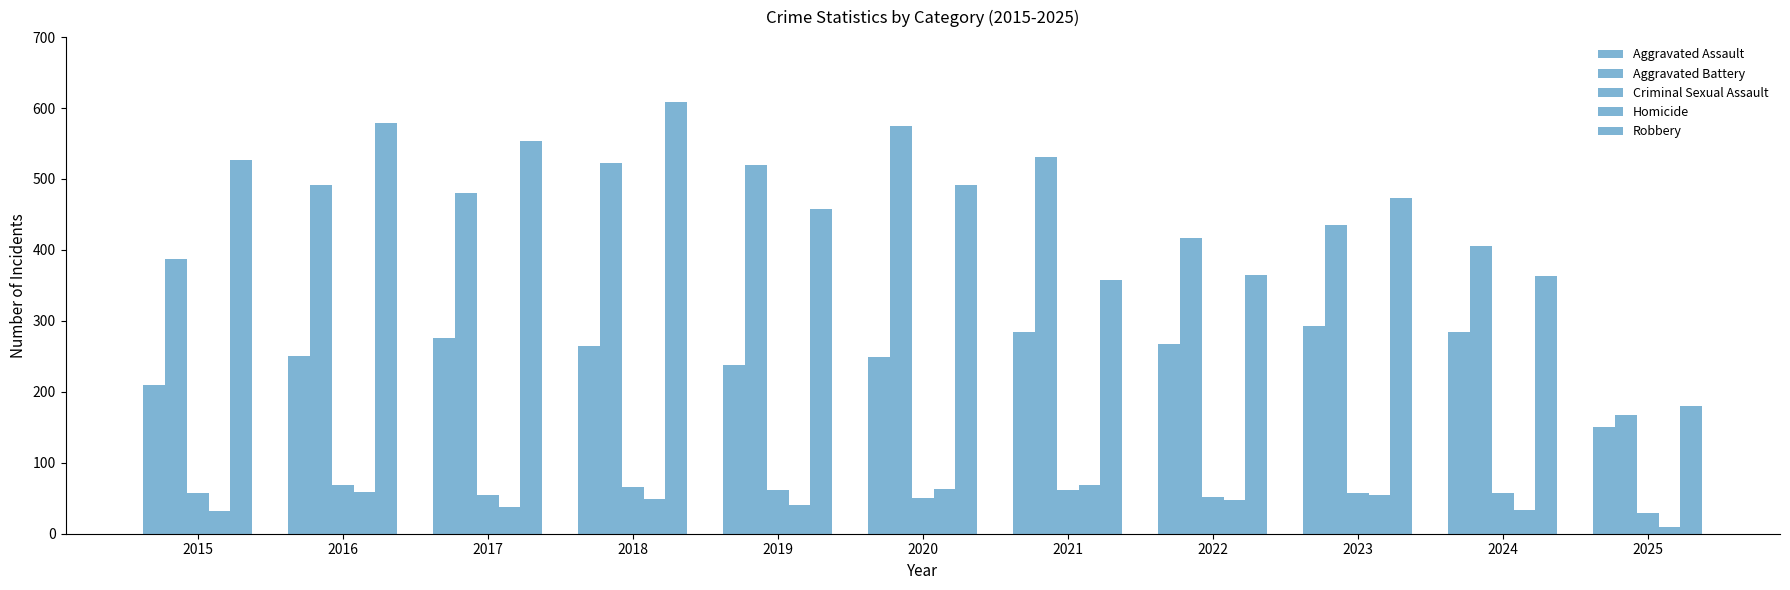

What is the sum of all Homicide values?

494